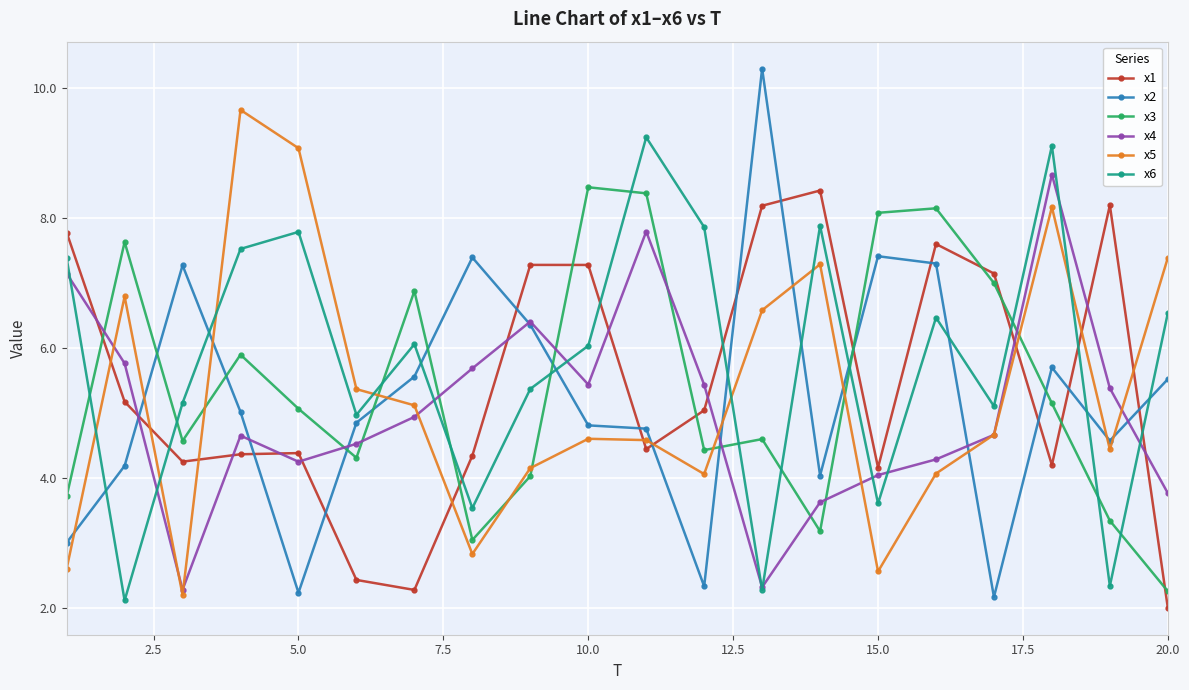

After their last crossing, which series has the higher values: x3 or x4?

x4